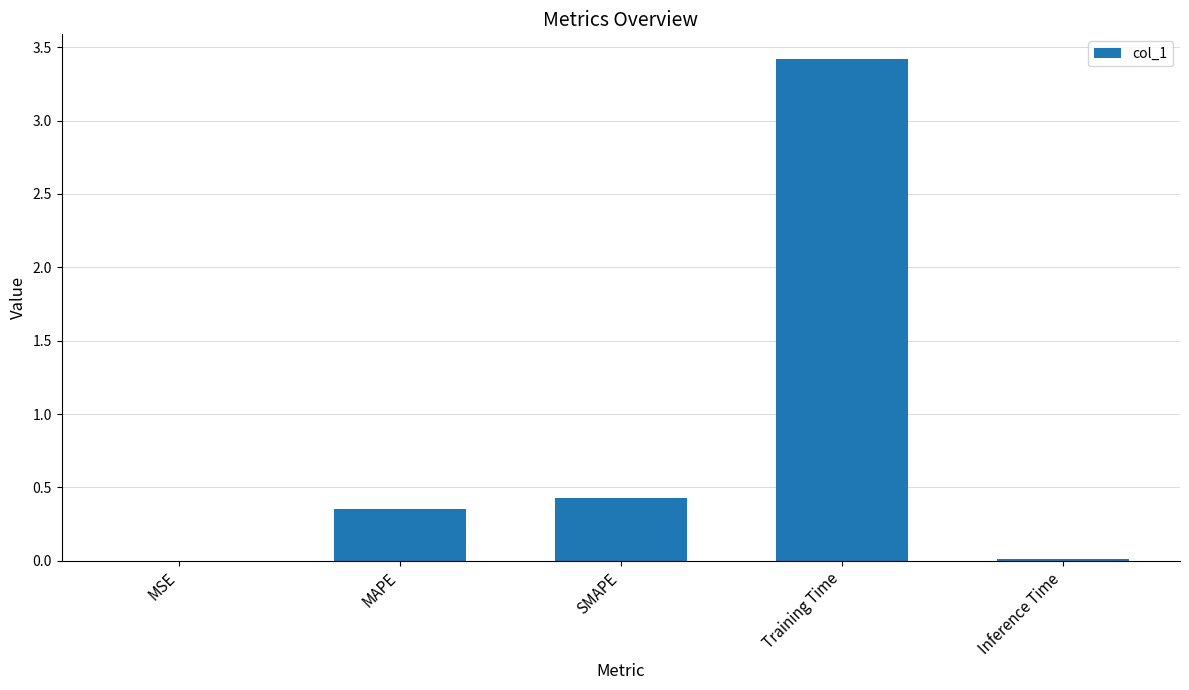

What is the sum of the values at Training Time and MAPE?

3.8